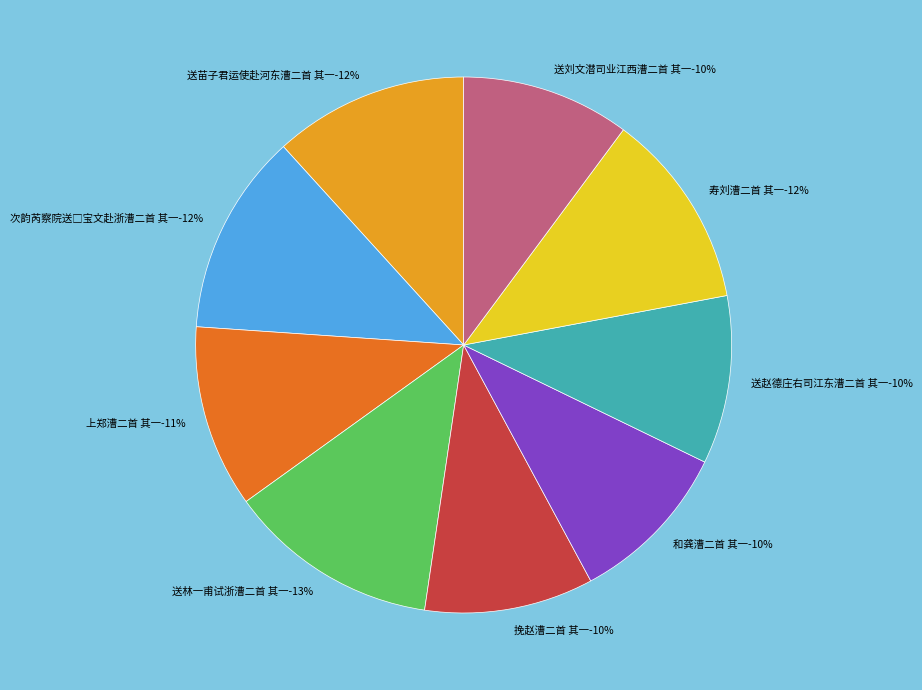

Rank the categories by value from highest to lowest.

送林一甫试浙漕二首 其一, 次韵芮察院送□宝文赴浙漕二首 其一, 寿刘漕二首 其一, 送苗子君运使赴河东漕二首 其一, 上郑漕二首 其一, 挽赵漕二首 其一, 送刘文潜司业江西漕二首 其一, 送赵德庄右司江东漕二首 其一, 和龚漕二首 其一